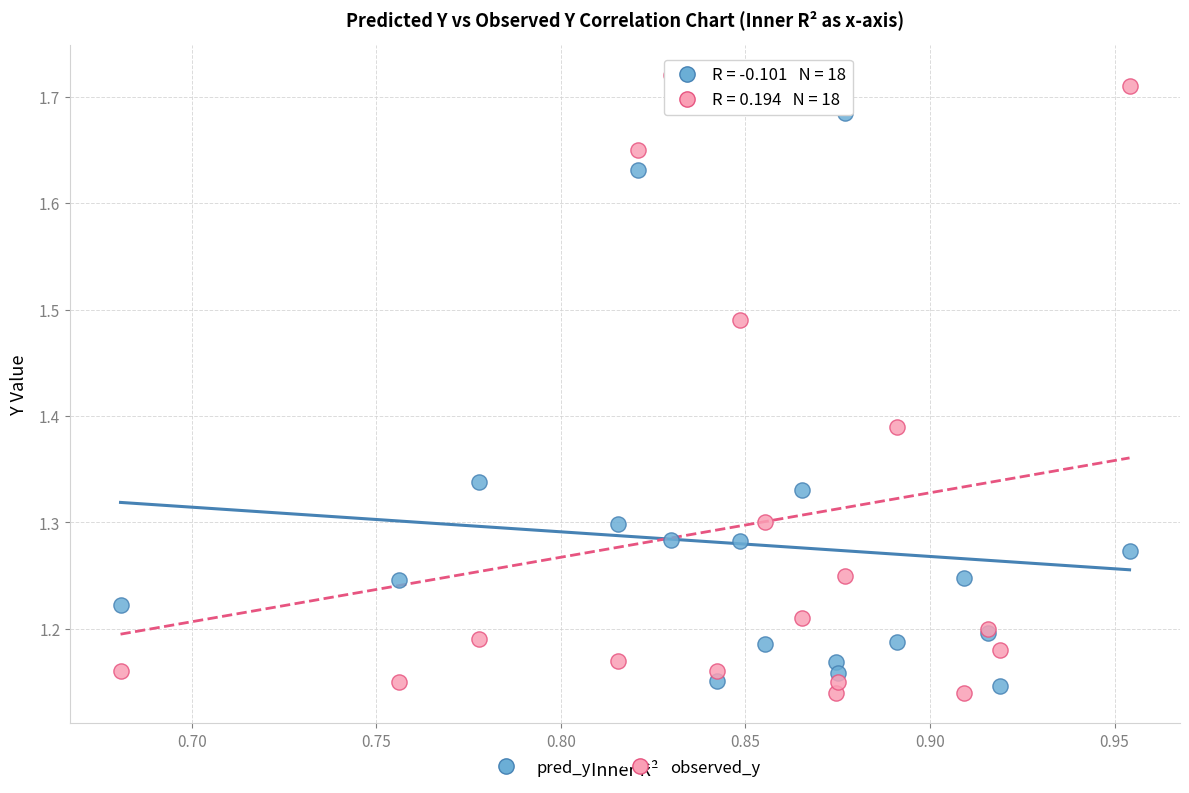

Which series contains the highest Y value?

observed_y